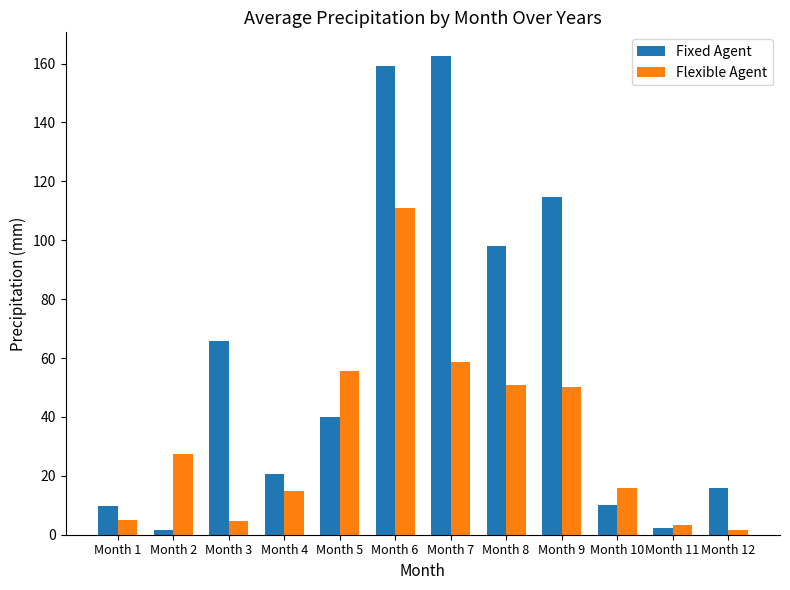

Which series changed the most between Month 3 and Month 5?

Flexible Agent